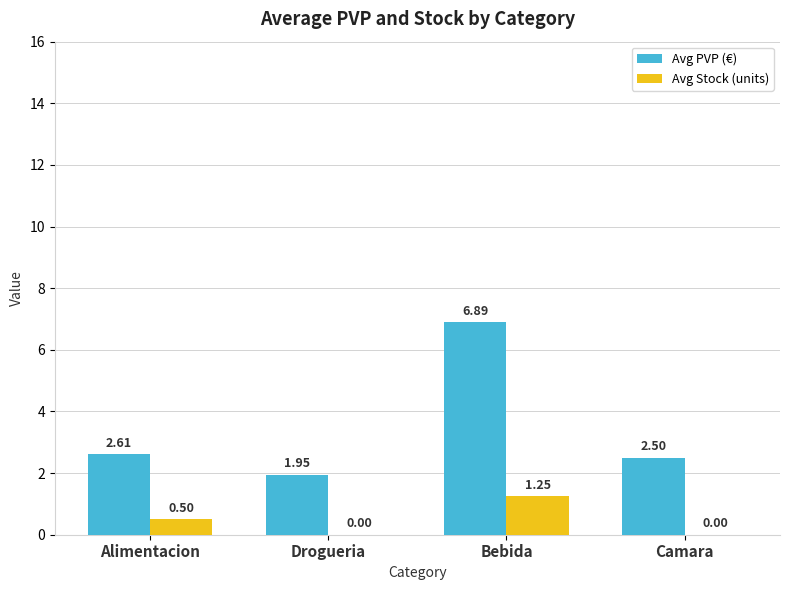

What is the average value of the Avg Stock (units) series?

0.4